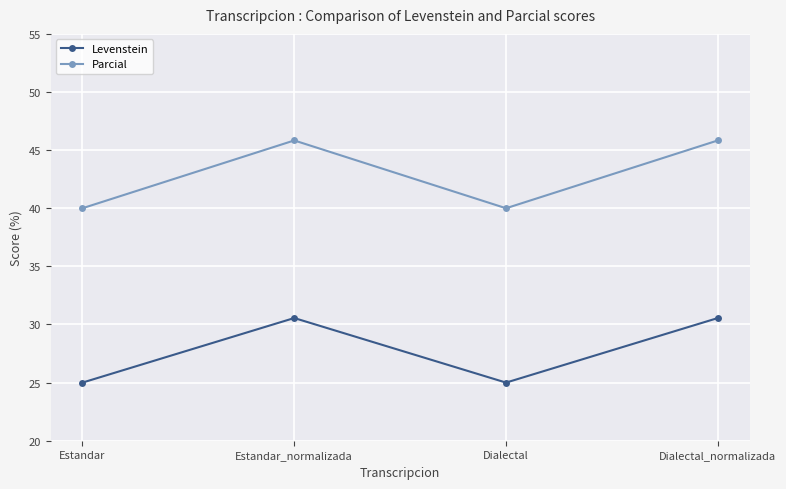

What is the minimum value for Parcial?

40.0